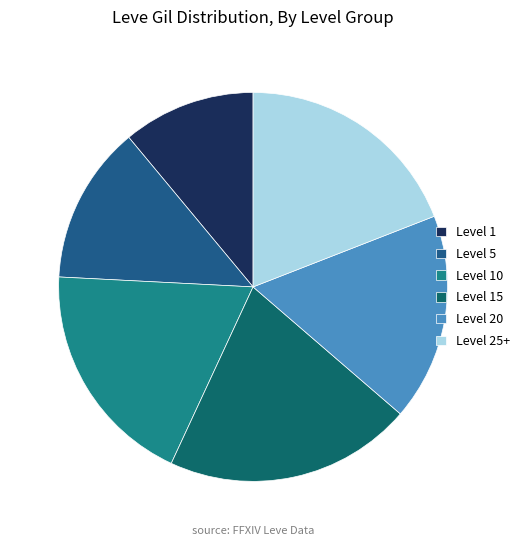

How many segments does this pie chart have?

6